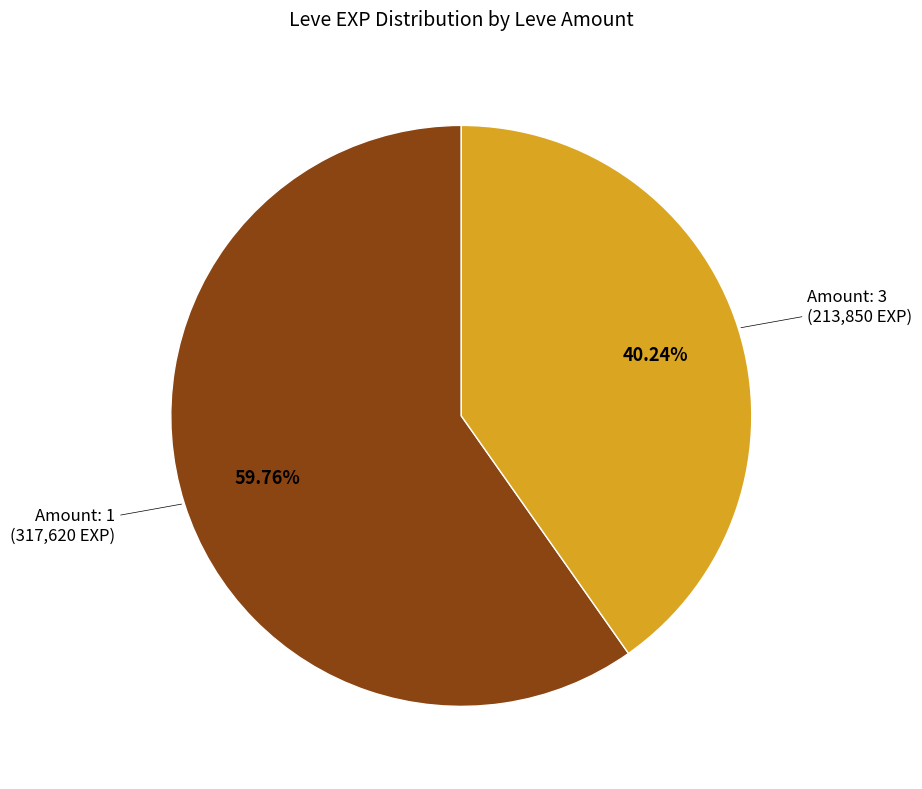

How many segments does this pie chart have?

2